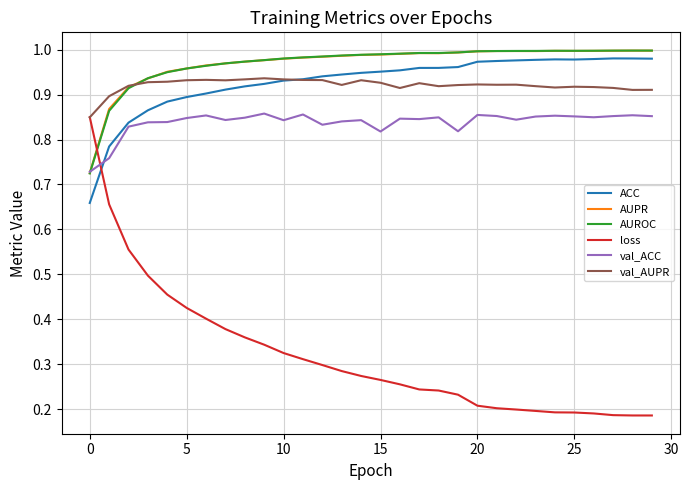

Which series has the largest range (max minus min)?

loss